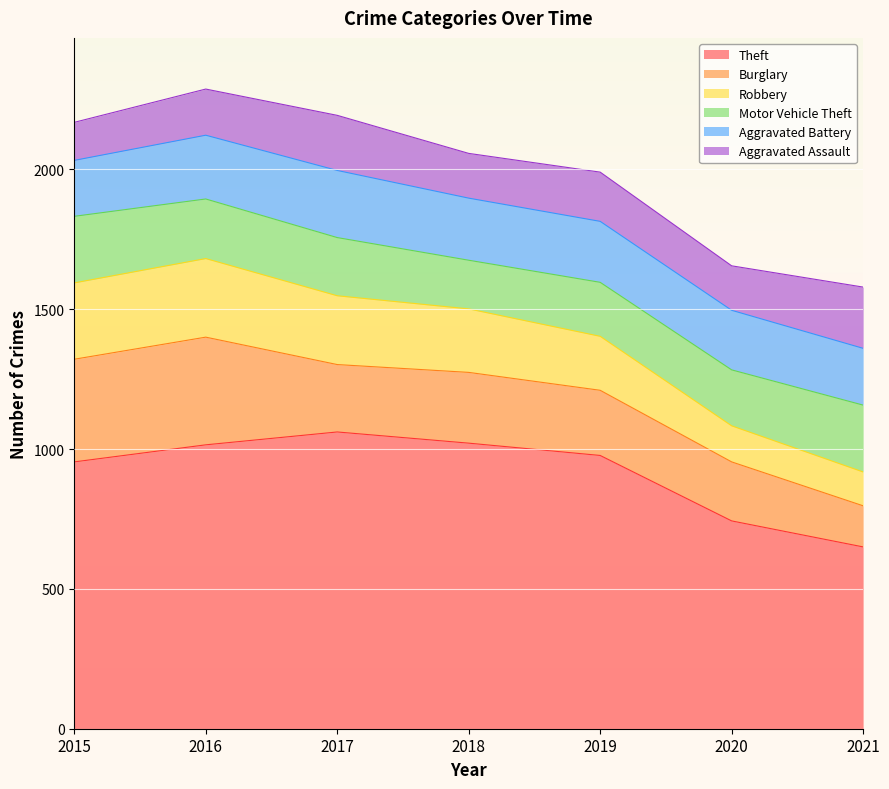

True or false: Burglary has more than 0 interior local peaks.

True